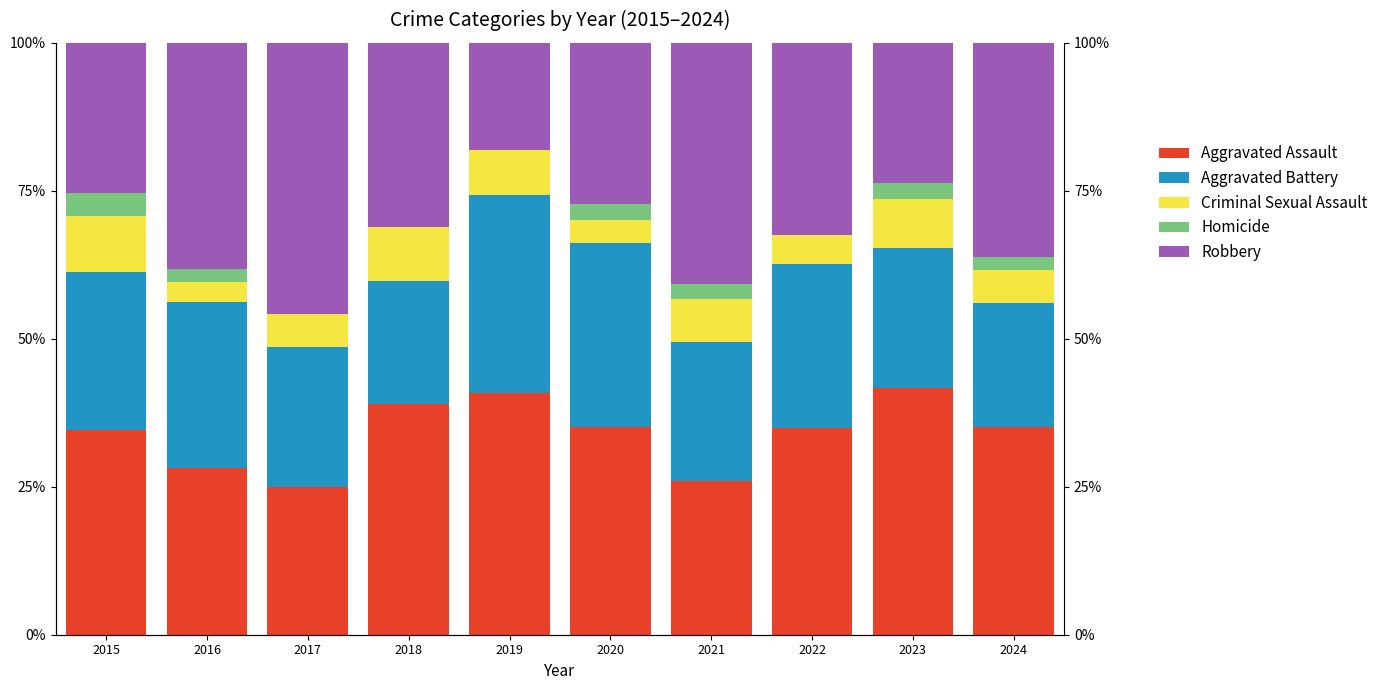

At how many categories does at least one series exceed 22?

10